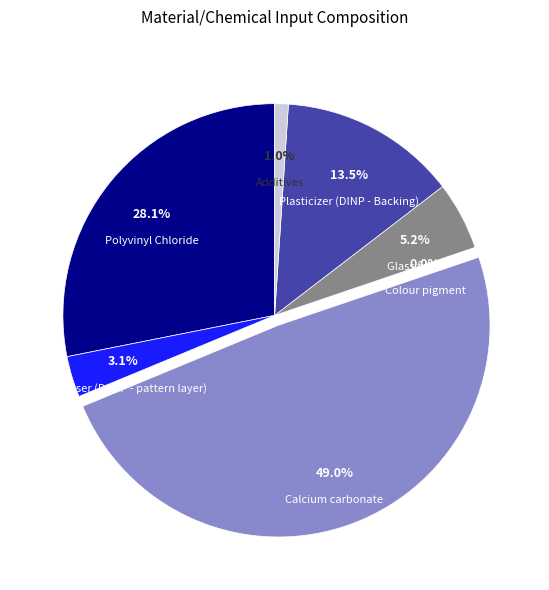

To the nearest percent, what is the difference between the largest and smallest slice percentages?

49%